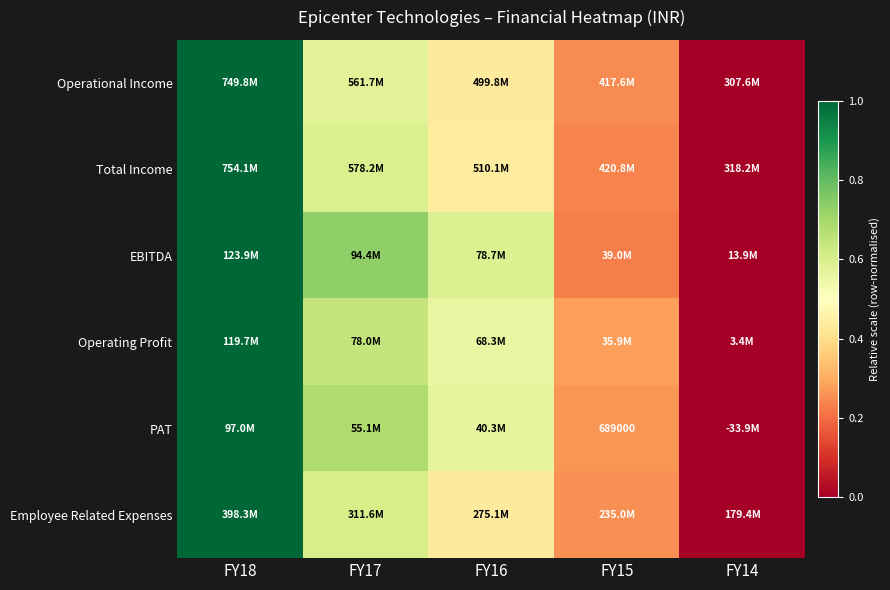

Count the EBITDA values in the range 0 to 1.

5